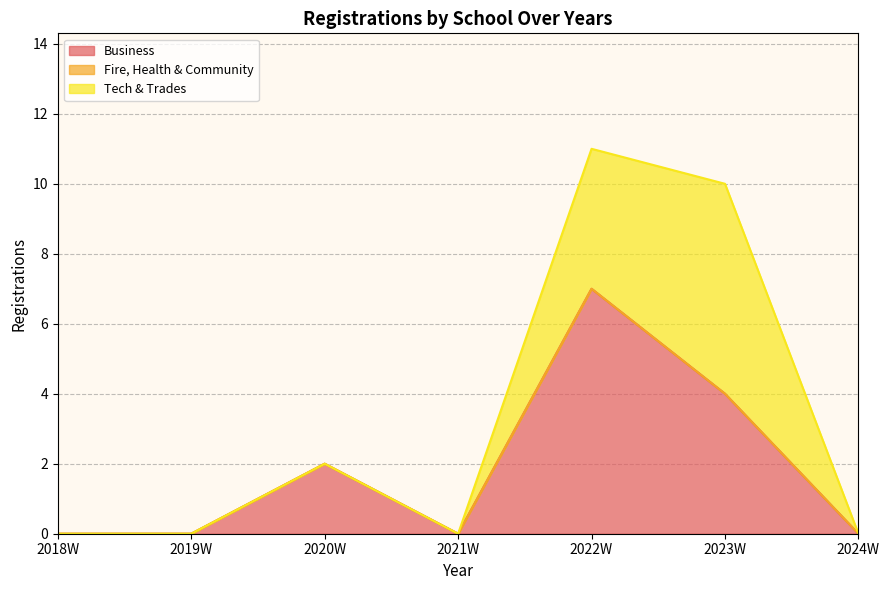

What are all the series names shown in the legend?

Business, Fire, Health & Community, Tech & Trades